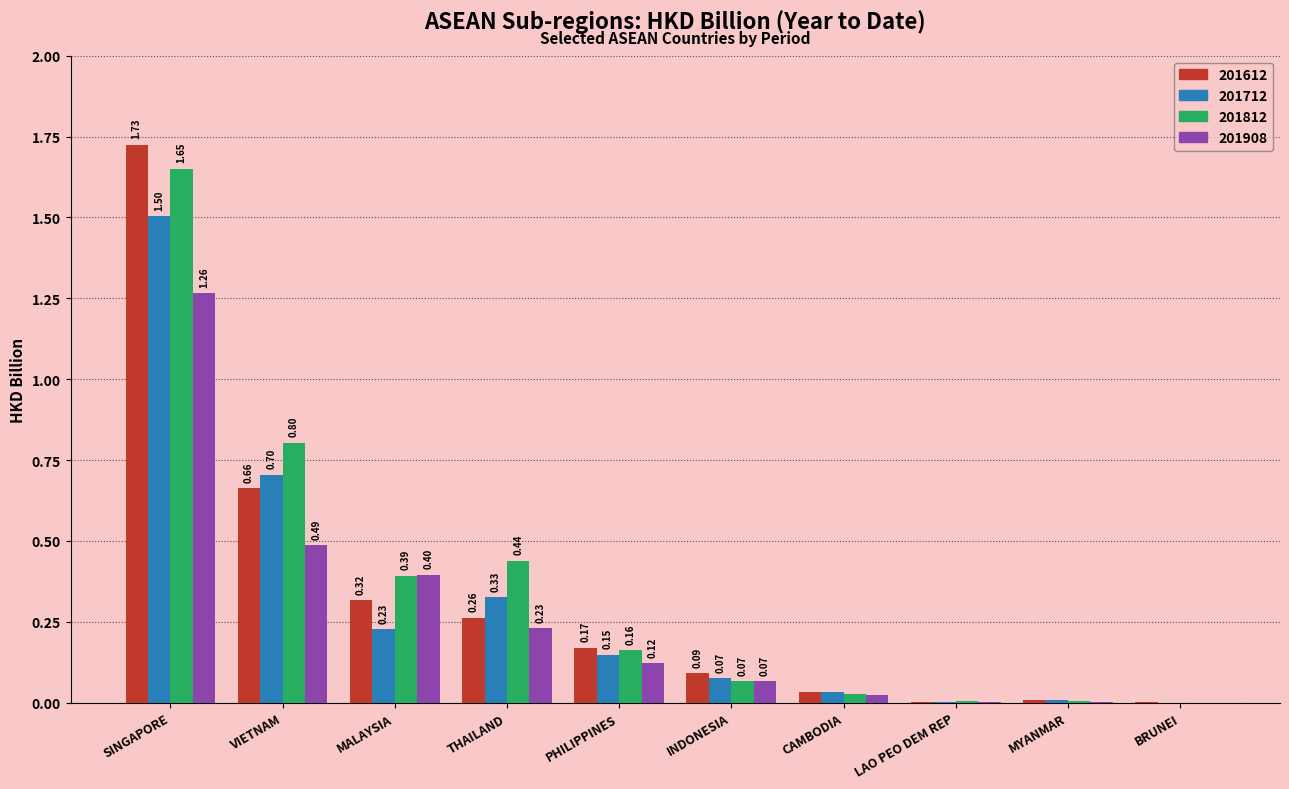

Which series changed the most between MALAYSIA and CAMBODIA?

201908